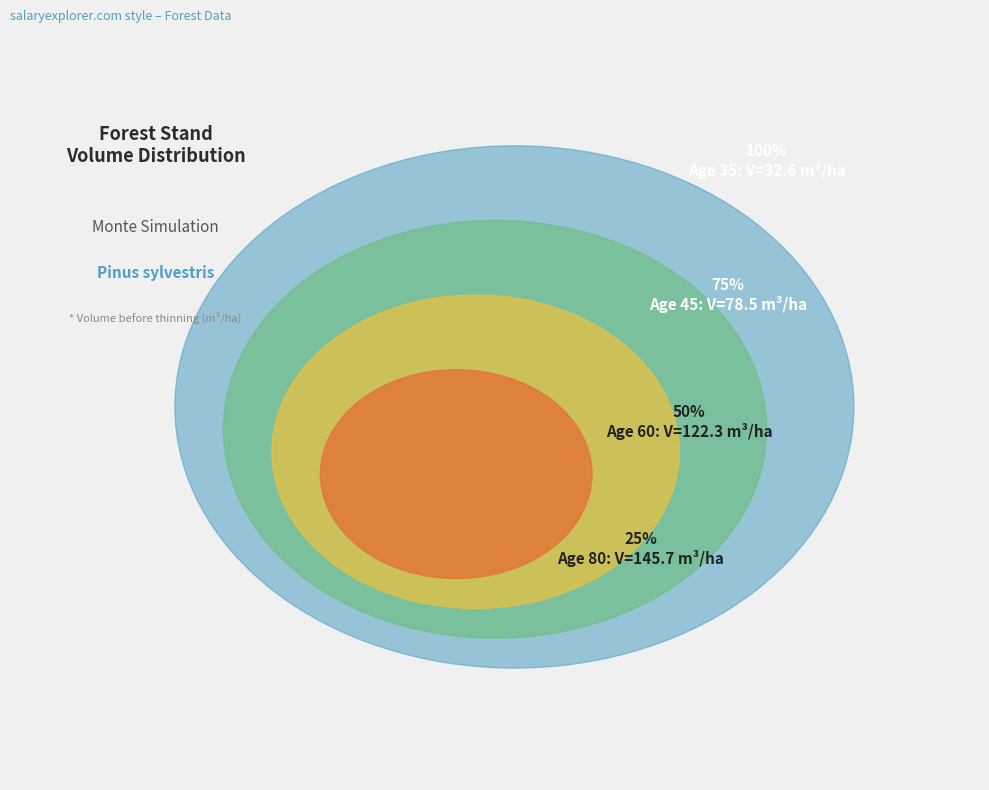

Does any single category account for the majority?

No